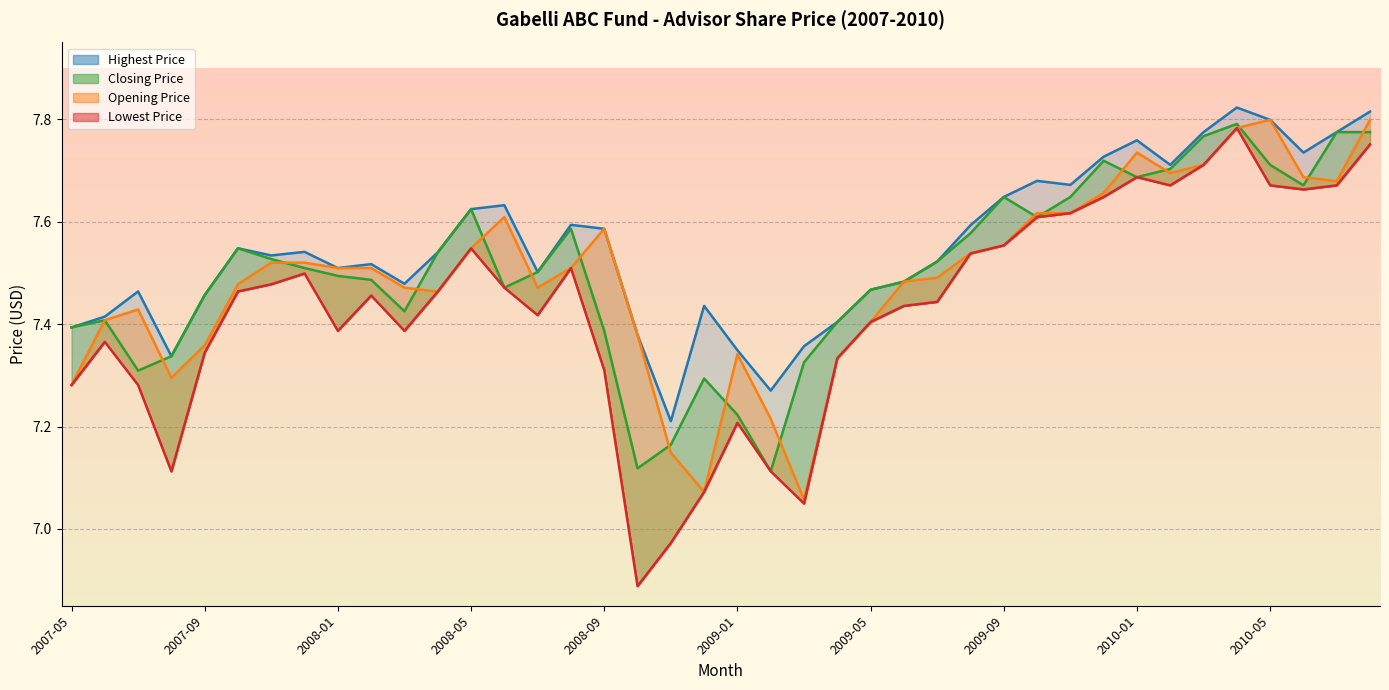

What is the sum of all Opening Price values?

299.8